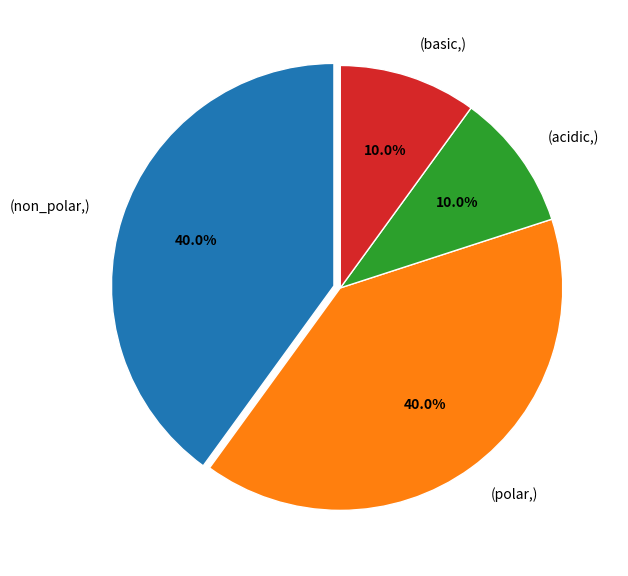

Combined, what portion of the pie is (polar,) and (acidic,)?

50.0%